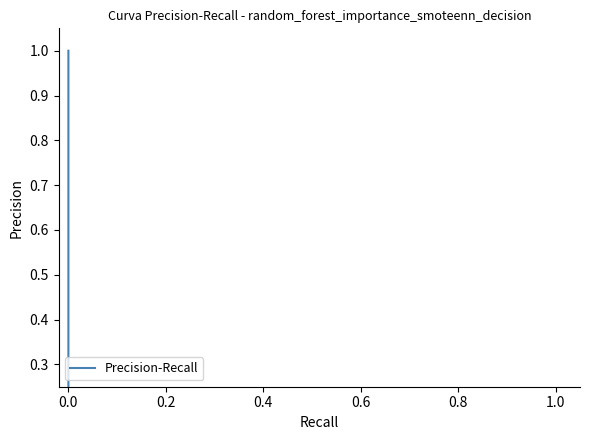

The value at 1.0 is 0.2. True or false?

False